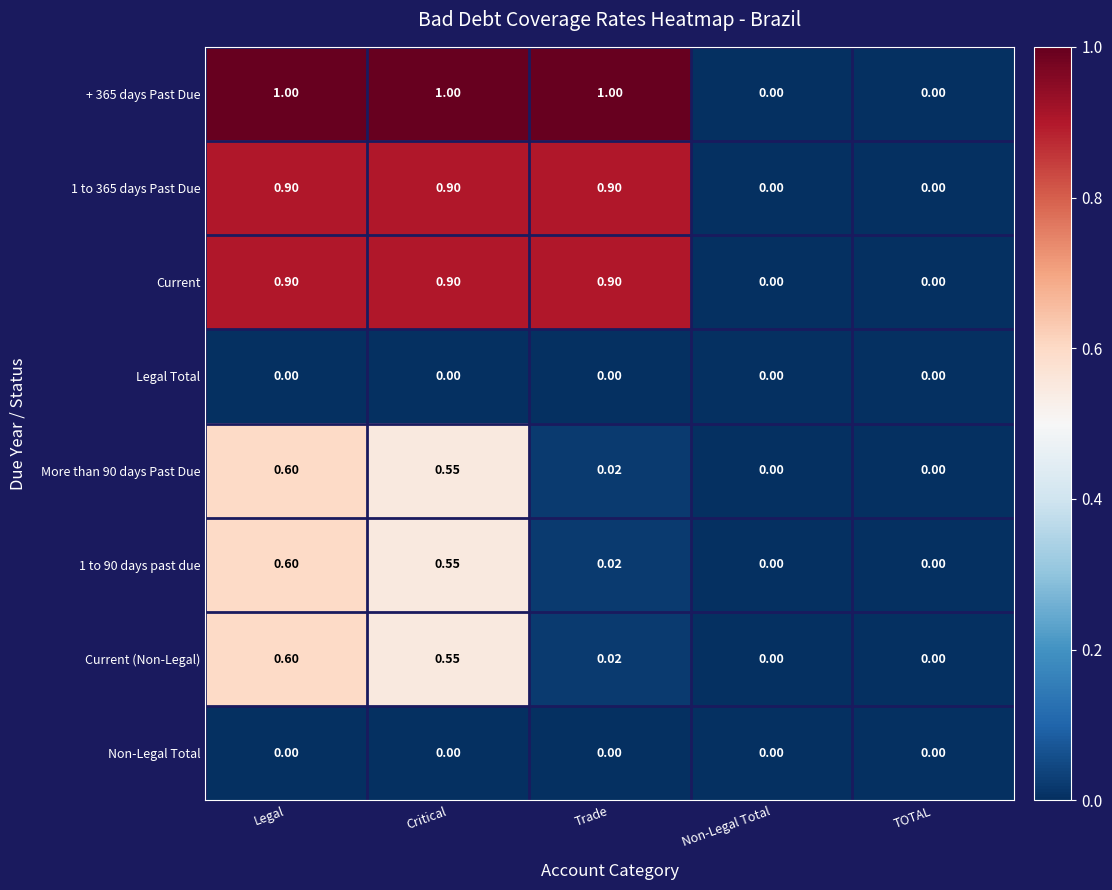

Which series has the largest range (max minus min)?

+ 365 days Past Due